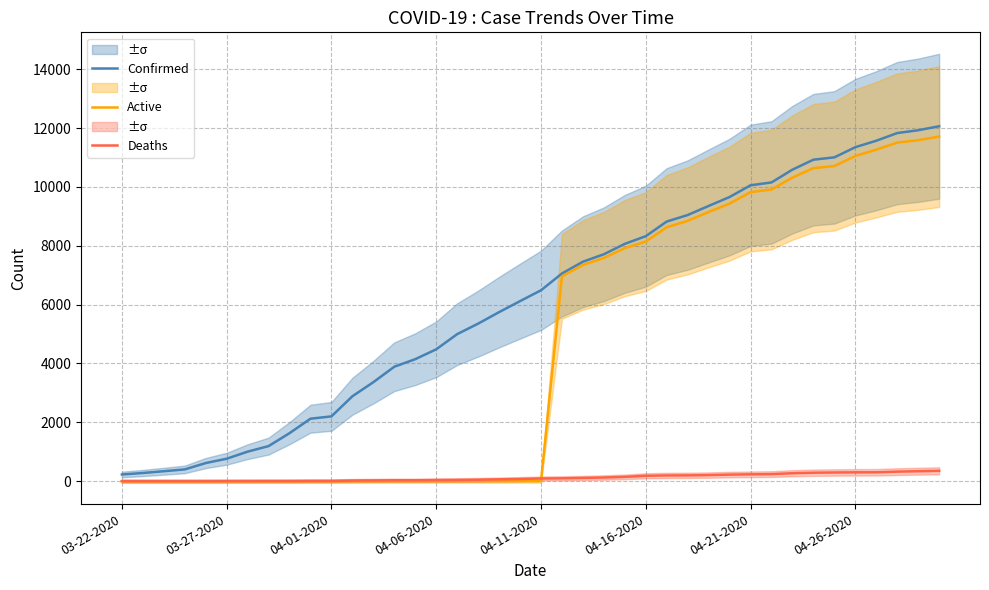

What is the difference between the second highest and minimum values in the Deaths series?

338